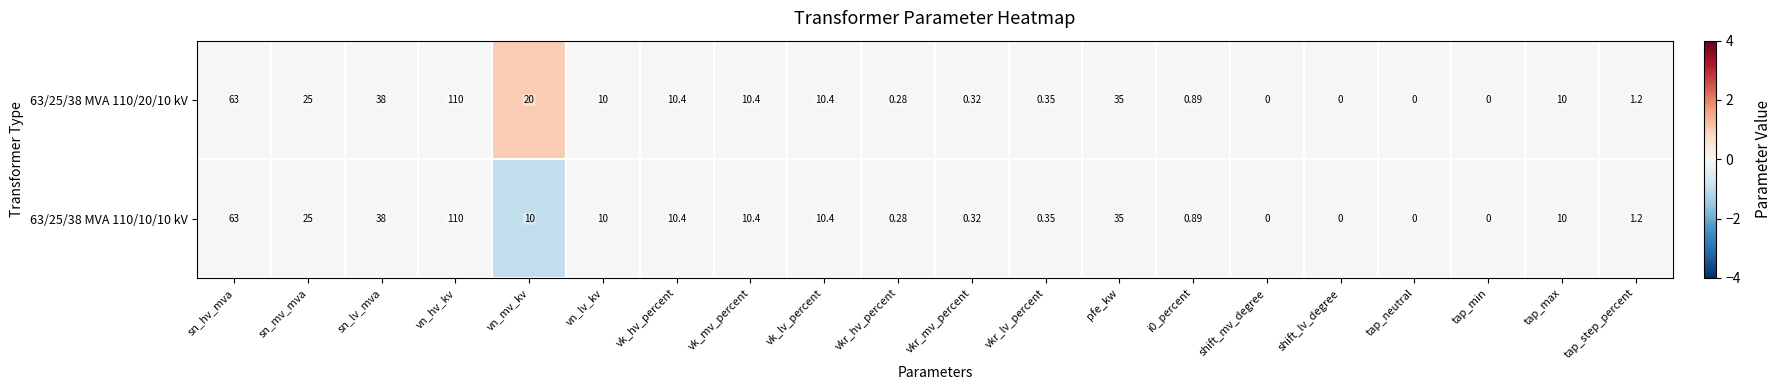

At which category is the sum across all series the highest?

vn_hv_kv